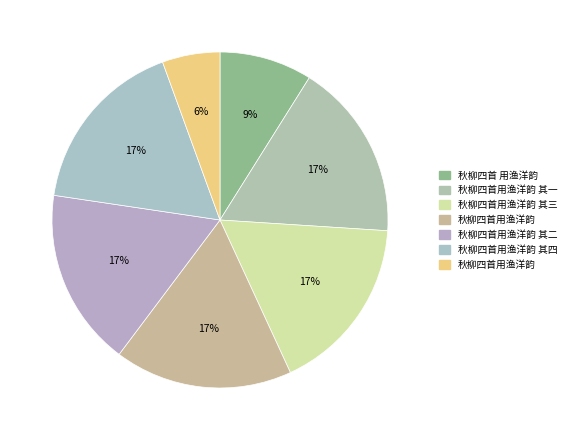

How many segments does this pie chart have?

7